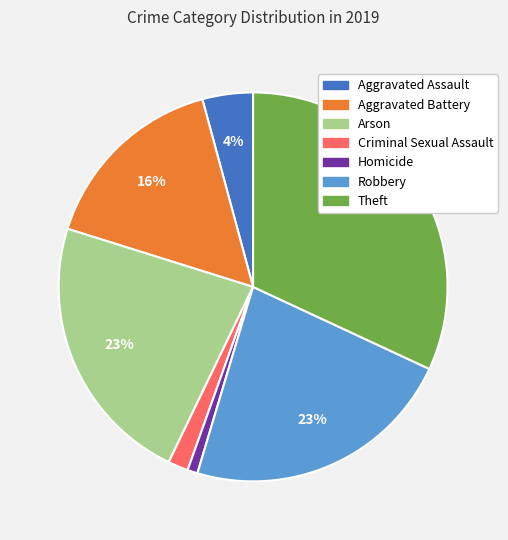

To the nearest percent, what percentage of the pie is Criminal Sexual Assault?

2%